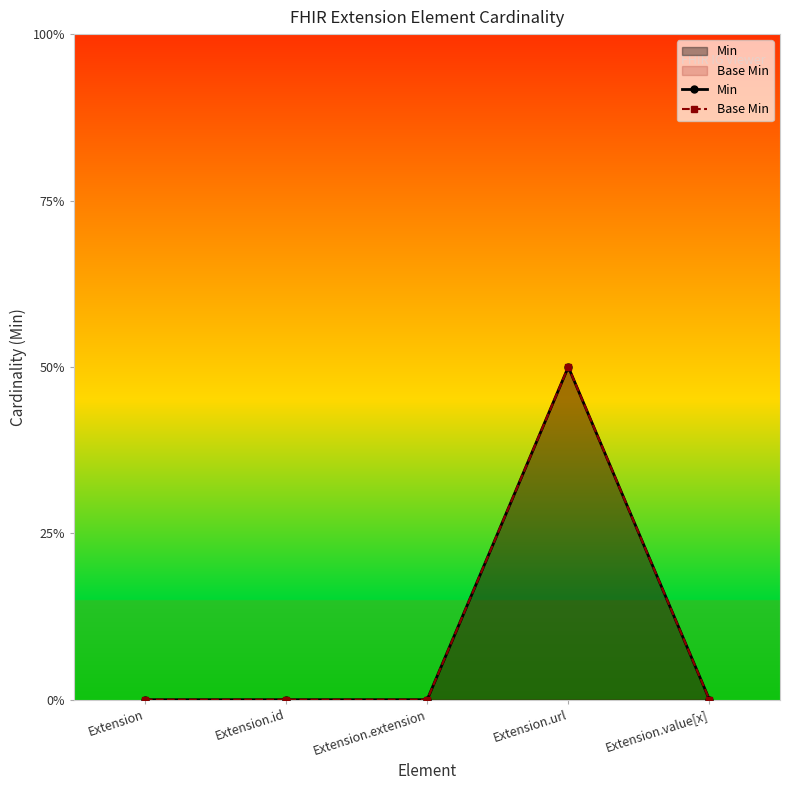

Count the Min values in the range 0 to 1.

5